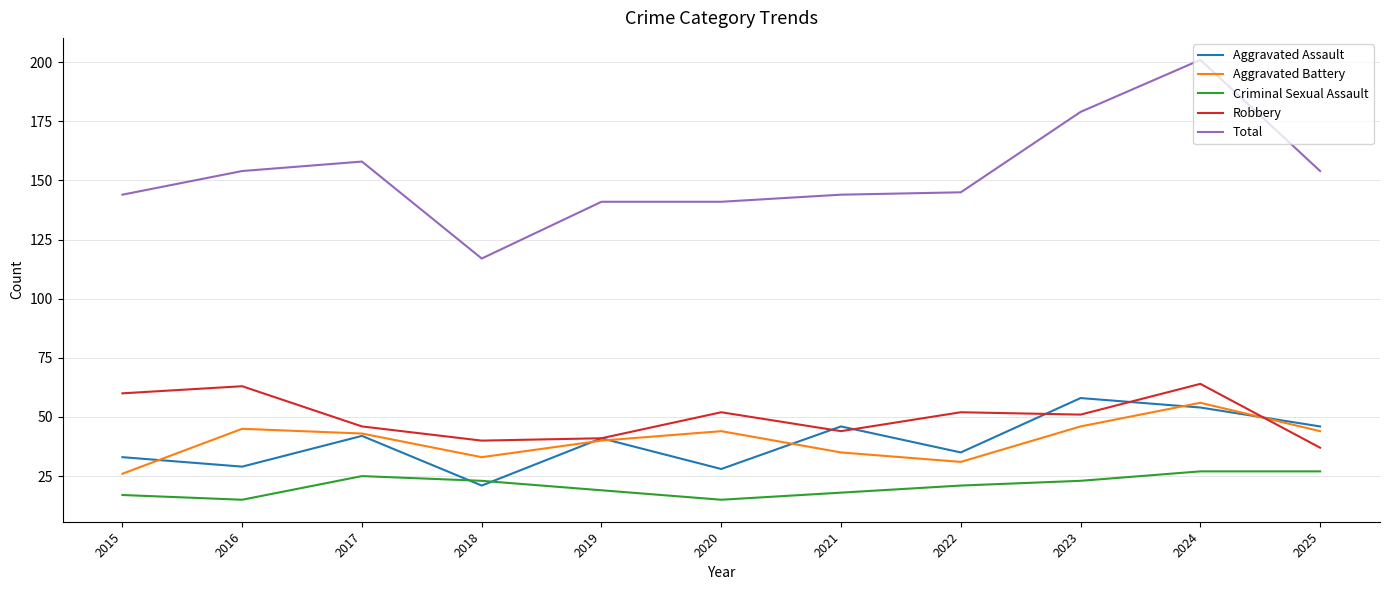

What is the difference between the highest and lowest values at 2023?

156